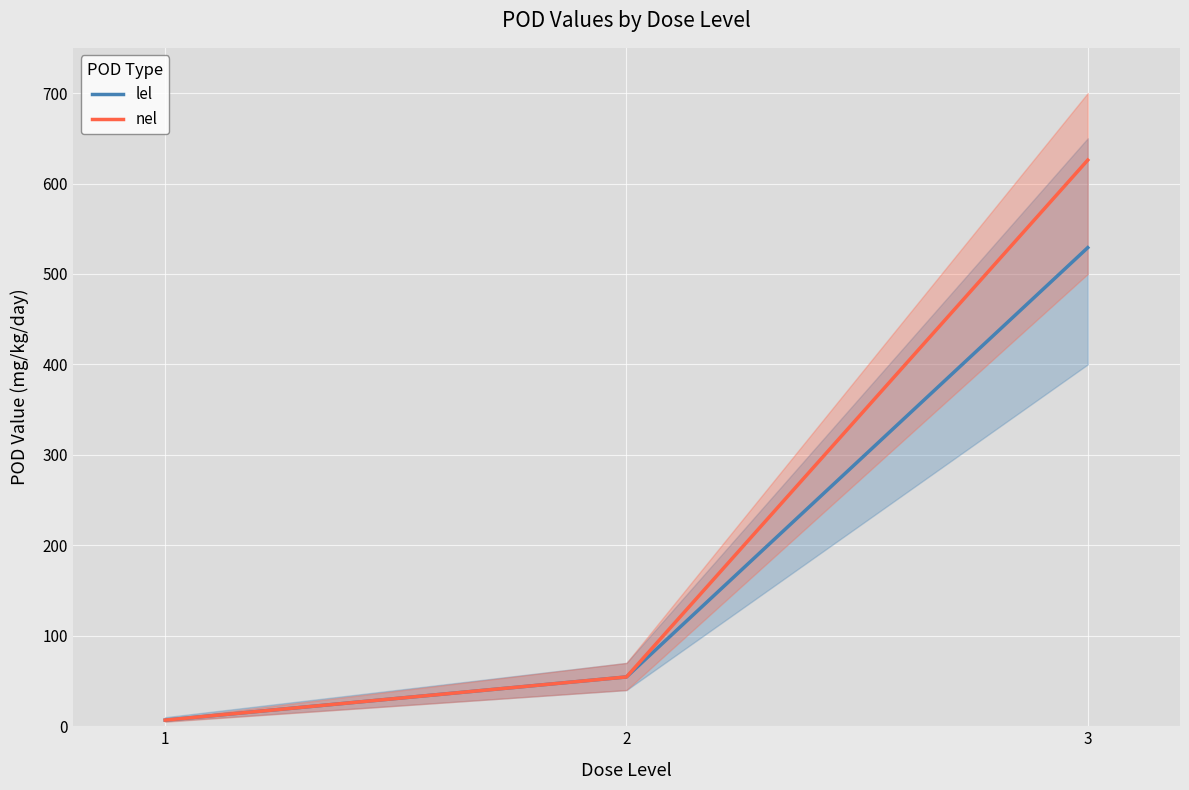

What are all the series names shown in the legend?

lel, nel